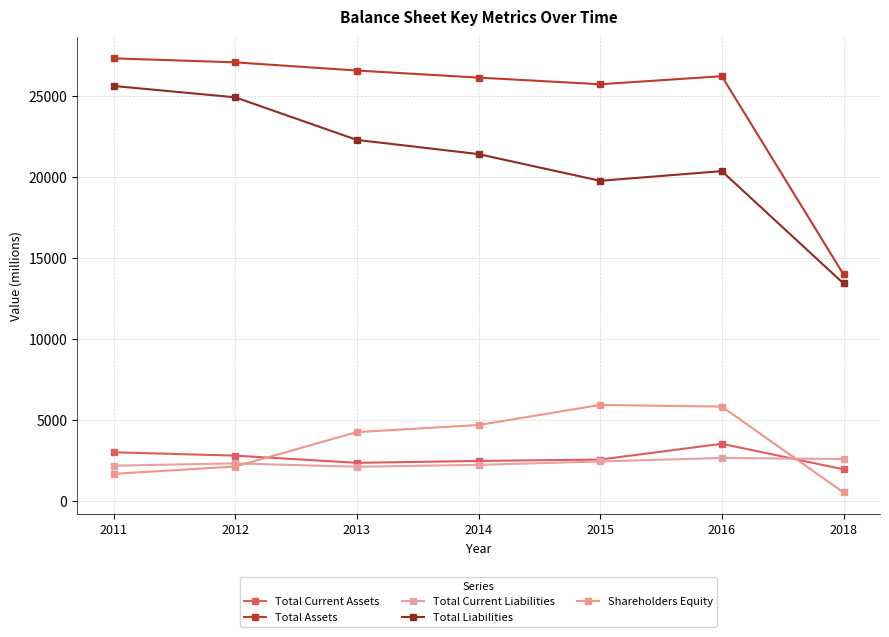

What is the difference between the maximum and minimum values in the Total Current Liabilities series?

542